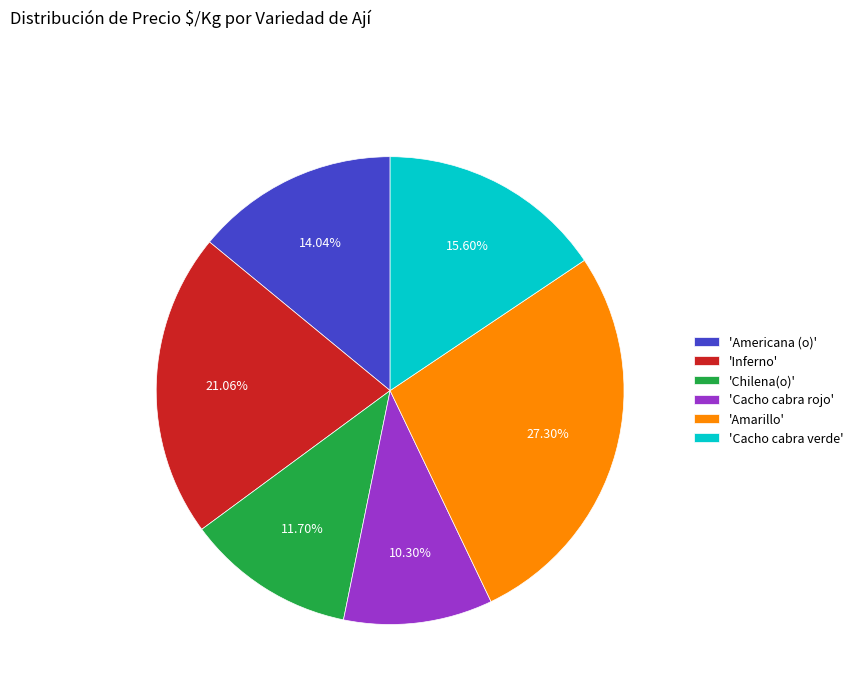

Approximately how many times larger is the value at 'Cacho cabra verde' compared to 'Americana (o)'?

1.1